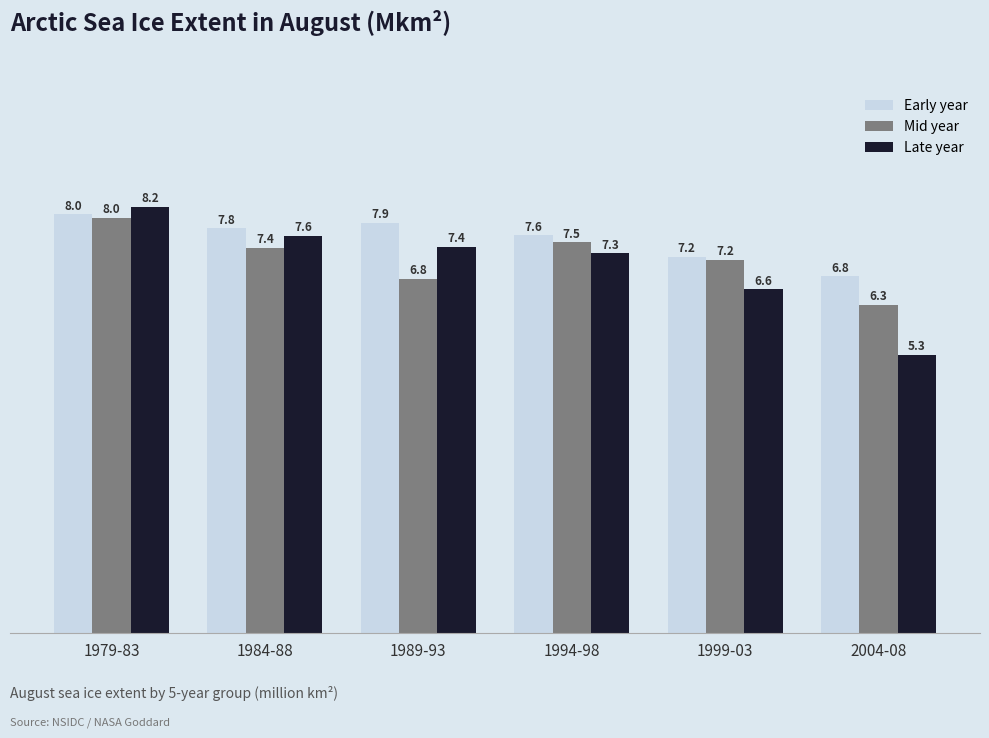

How many groups of bars are there?

6